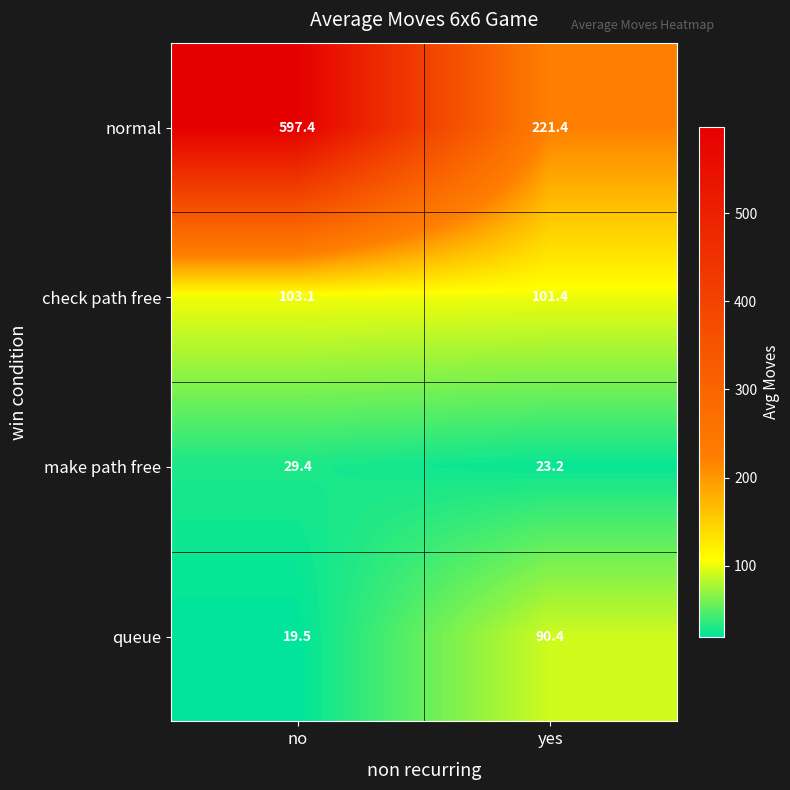

At how many categories does at least one series exceed 401?

1